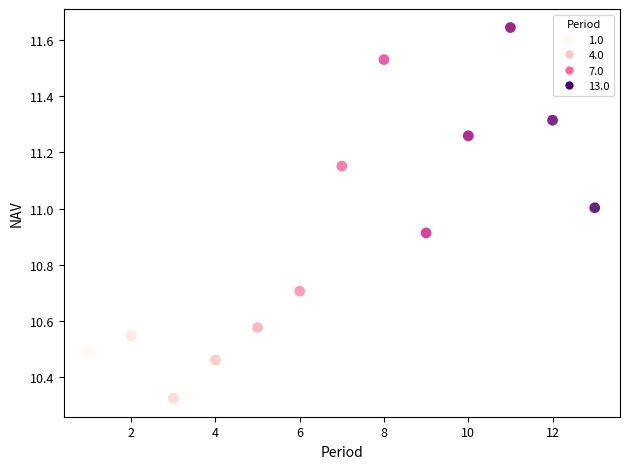

What is the range of X values (max minus min)?

12.0